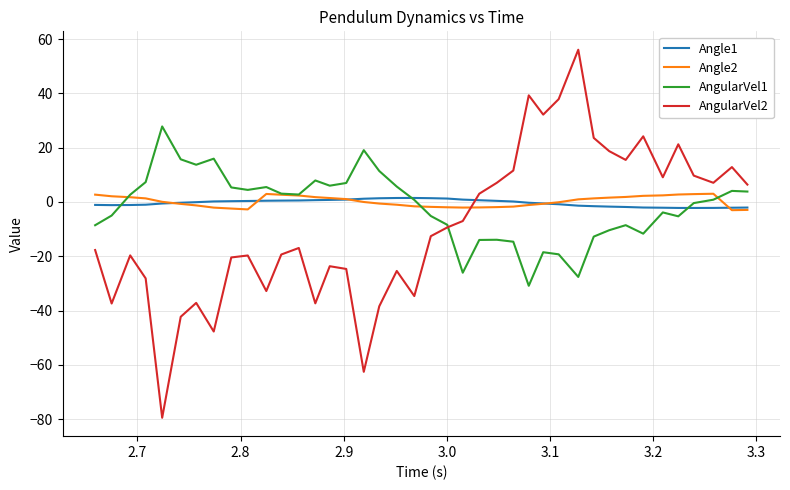

What are all the series names shown in the legend?

Angle1, Angle2, AngularVel1, AngularVel2